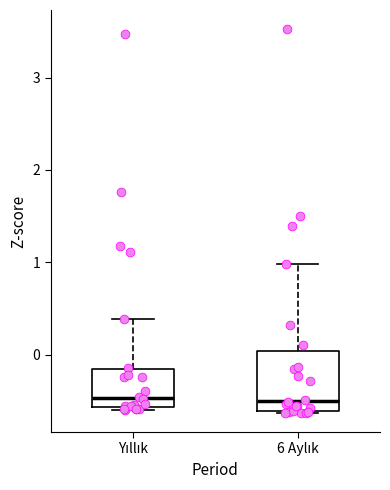

Reading left to right, transcribe this box plot: for each box, give where its median line is, the range the box spans, and where its two whiskers end, as read against the y-axis. The values are not printed on the chart, so give them approximately, as read against the axis.

Yıllık: median -0.5, box -0.6 to -0.2, whiskers -0.6 to 0.4
6 Aylık: median -0.5, box -0.6 to 0.0, whiskers -0.6 to 1.0